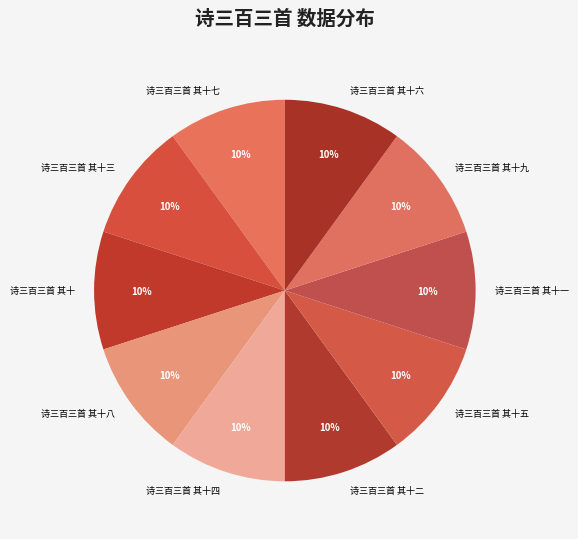

How many slices are in this pie chart?

10